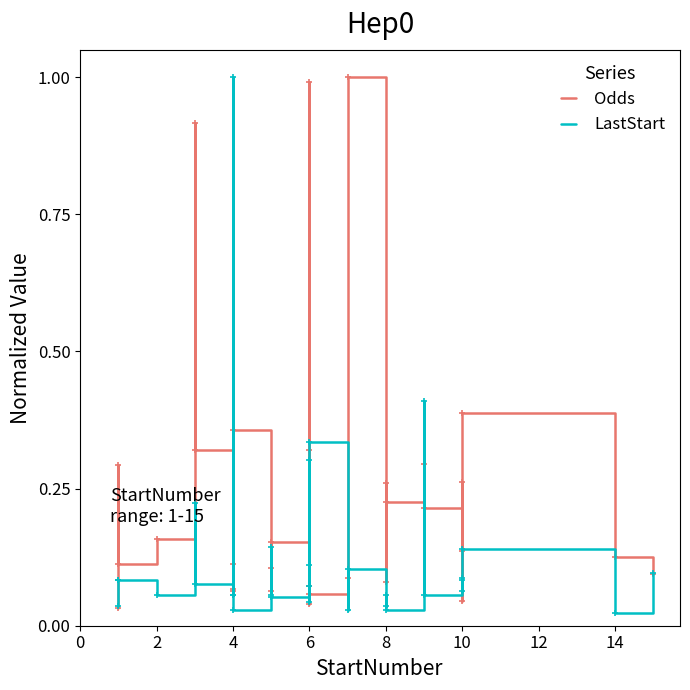

Read the LastStart value at 6.

0.1